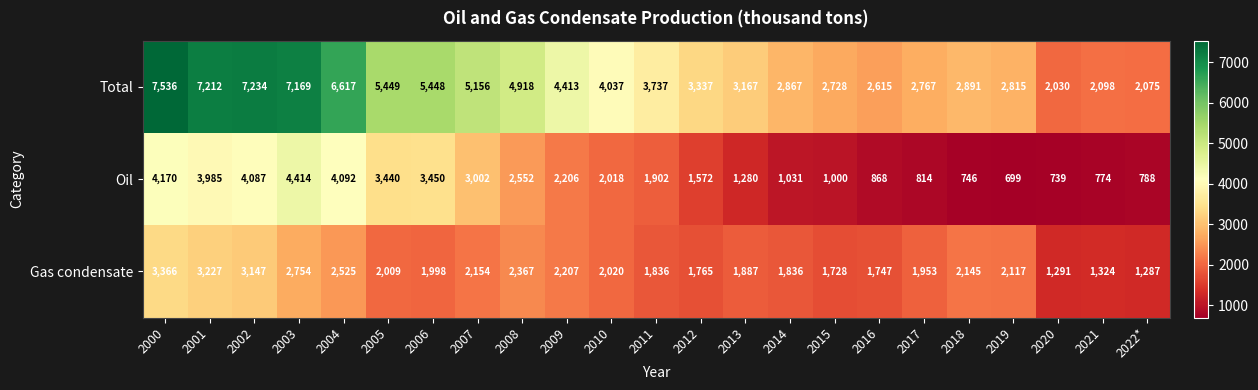

At which category is the sum across all series the highest?

2000